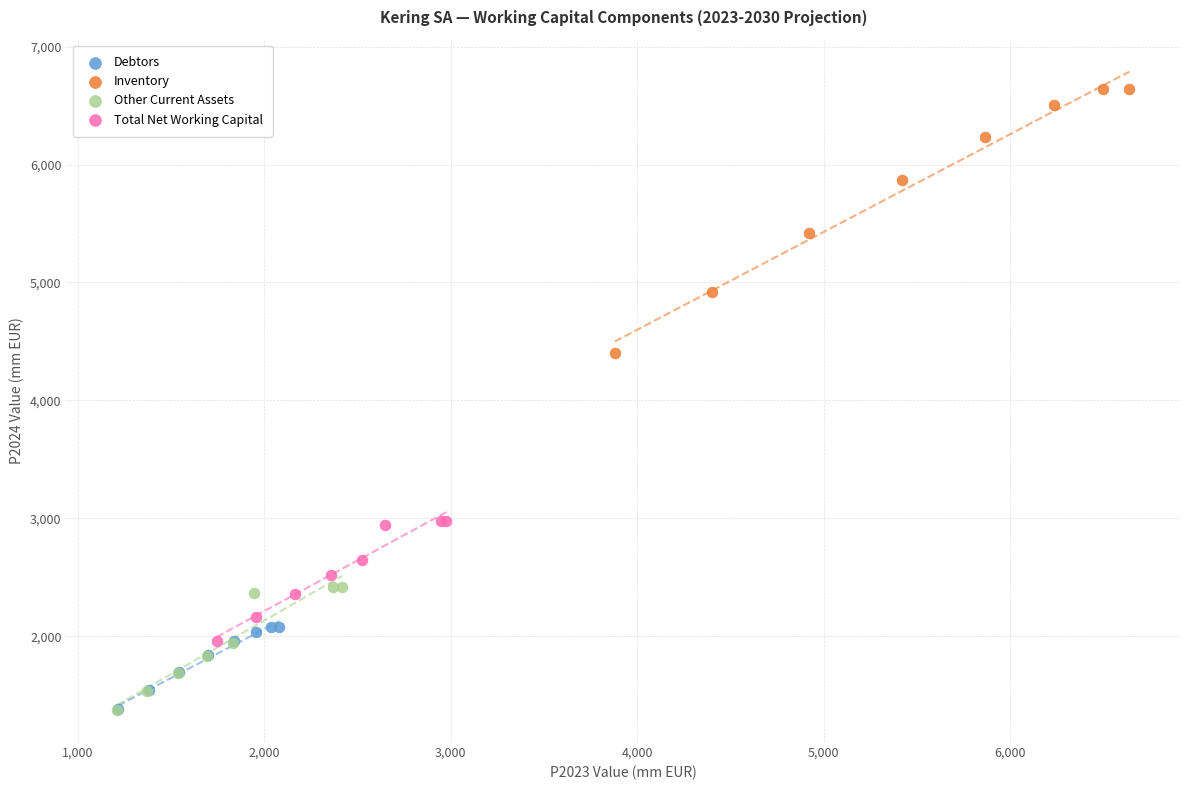

What are all the series names shown in the legend?

Debtors, Inventory, Other Current Assets, Total Net Working Capital